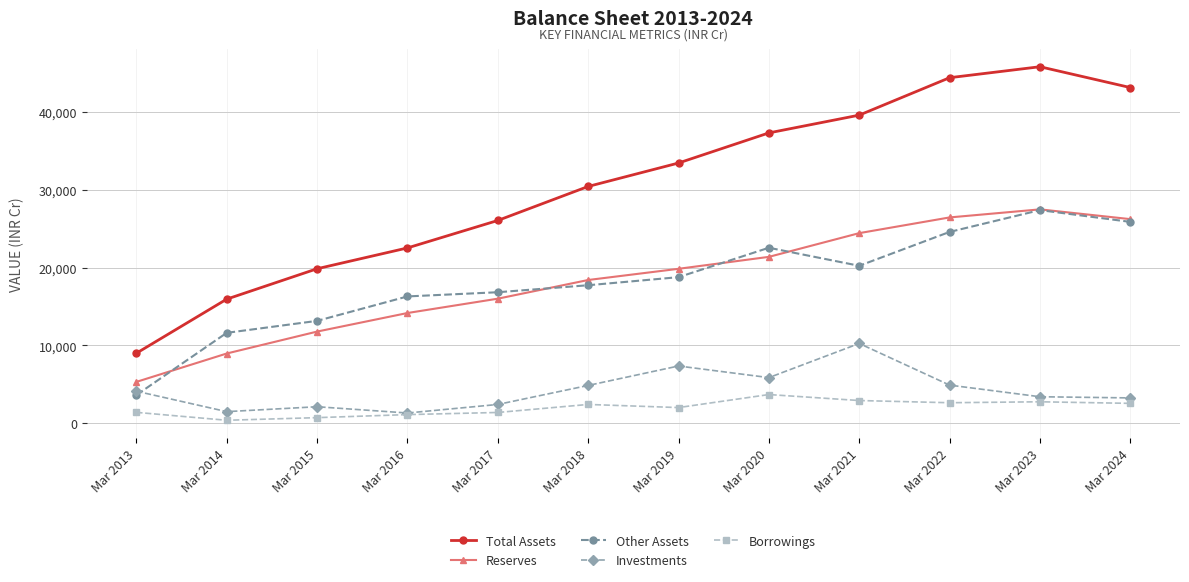

What is the value of the Borrowings point at the 2nd from the left?

363